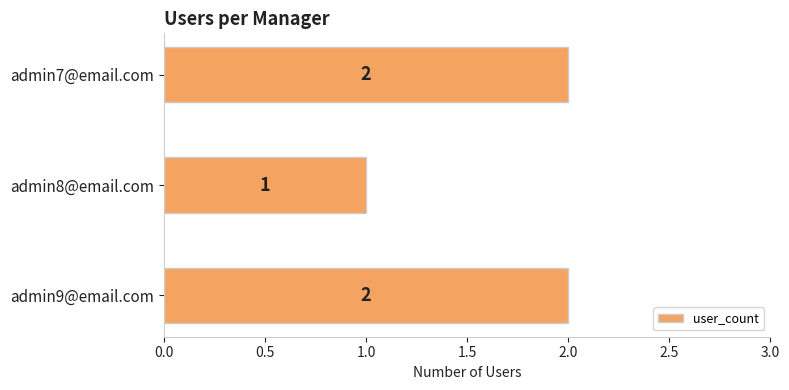

How many data points does each series have?

3